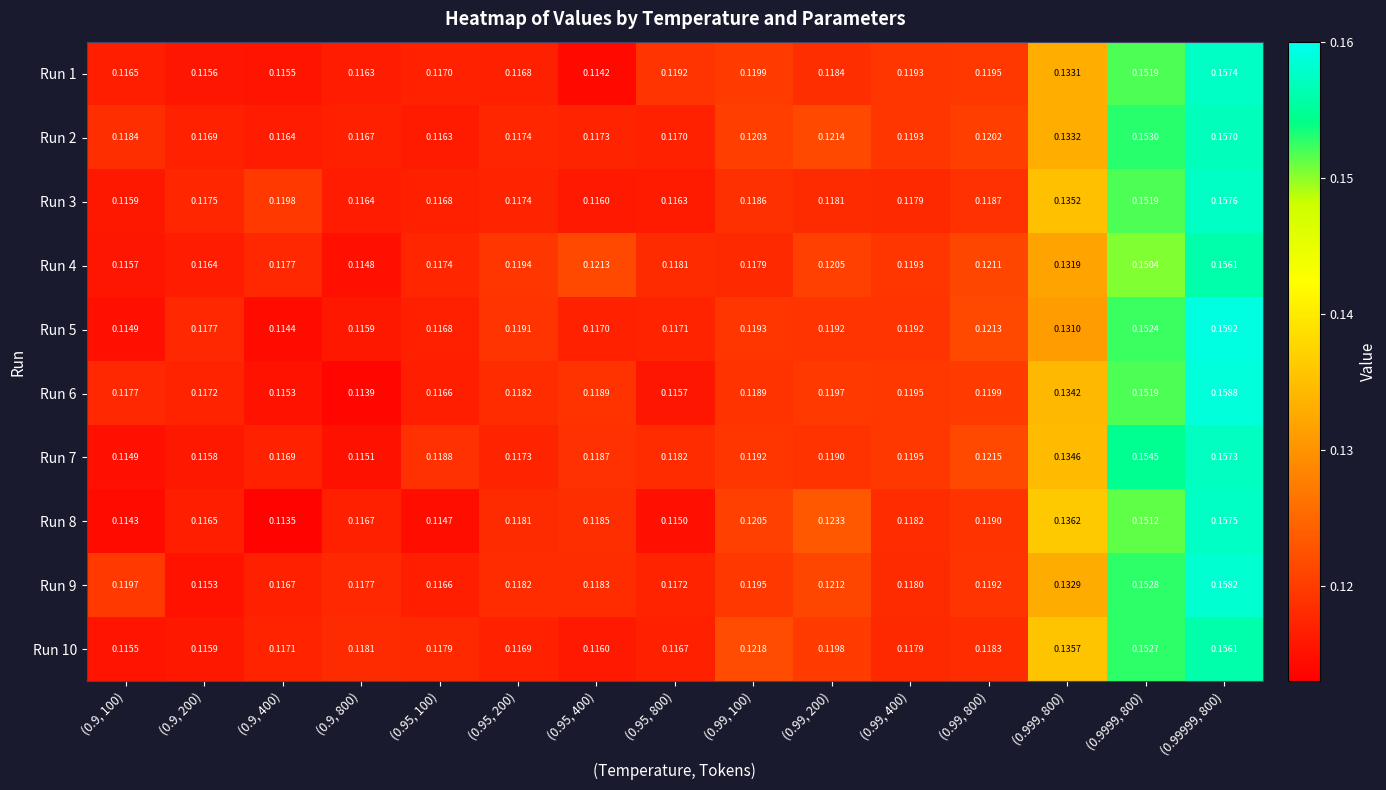

Which series has the largest total across all categories?

Run 9